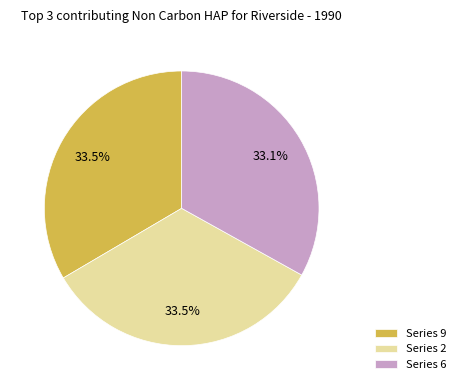

Is Series 9 the majority of the pie?

No